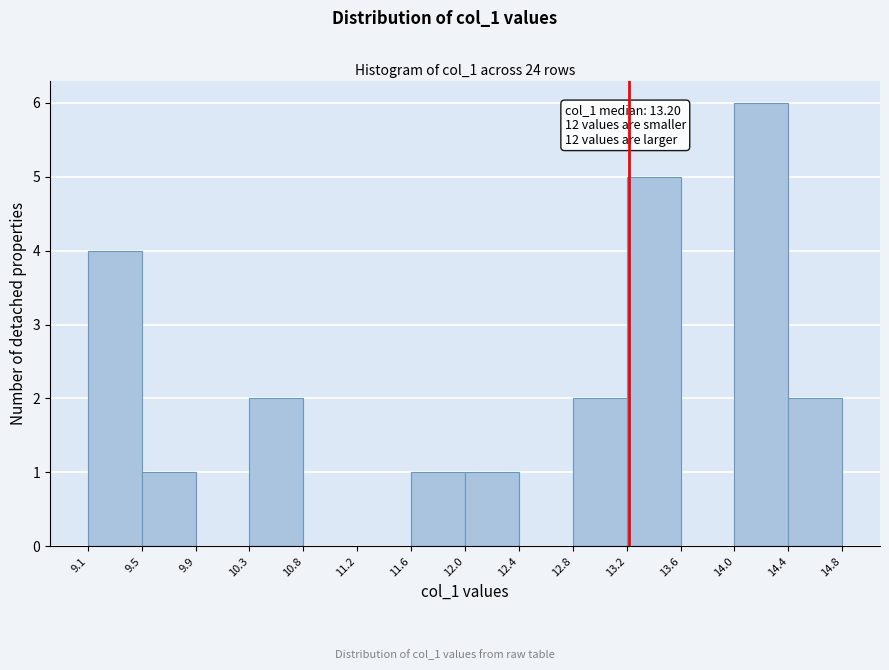

Over which range of the x-axis is the bar tallest?

14.0 to 14.4